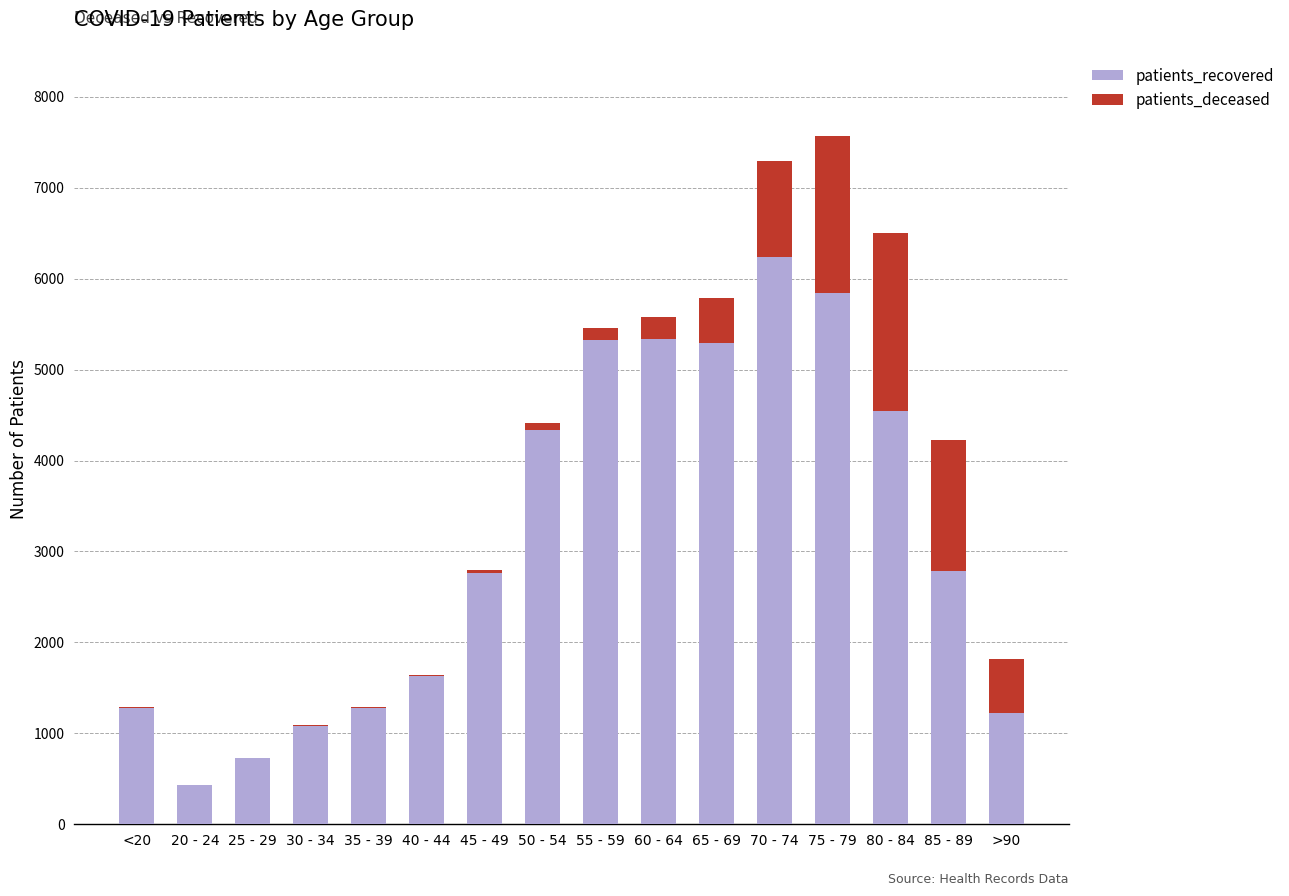

How many distinct data groups are displayed?

2